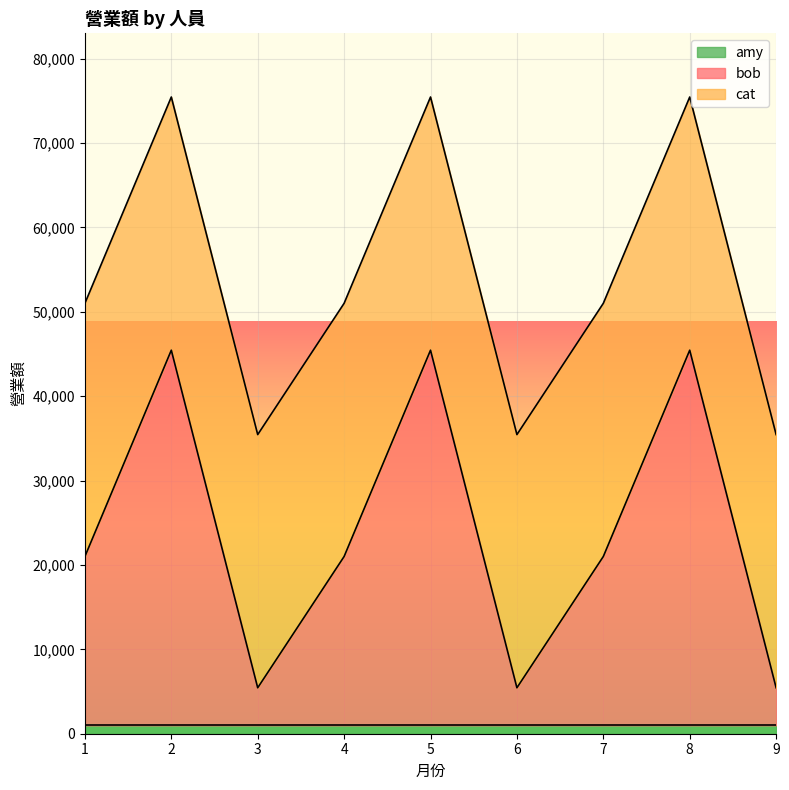

Which category has the highest value across all series?

2